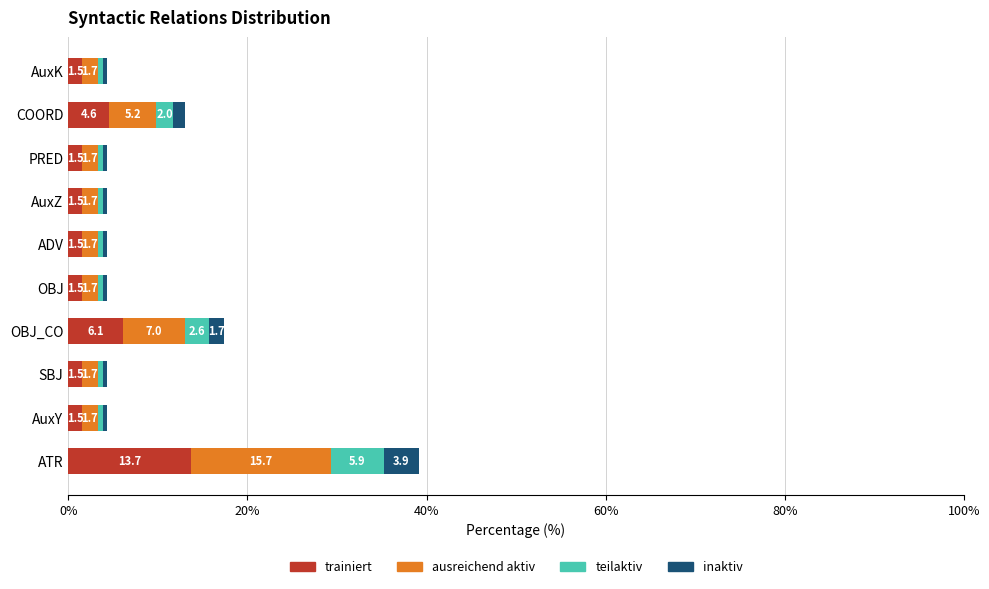

Is it true that trainiert equals 1.5 at OBJ?

True